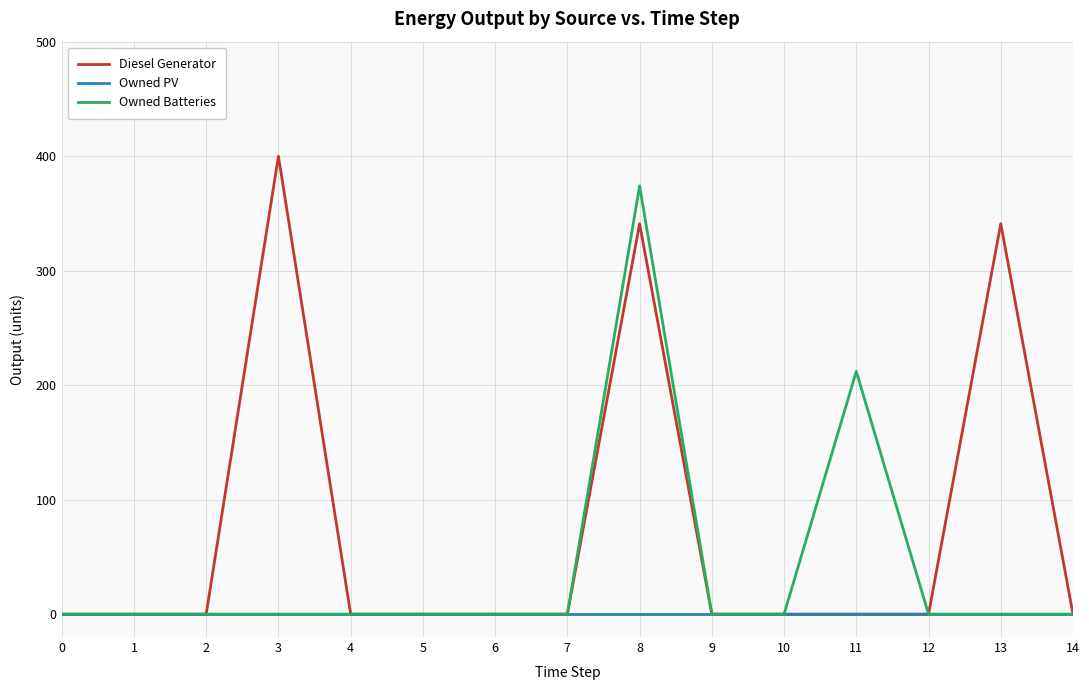

True or false: Owned Batteries has a value of 0 at 14.

True